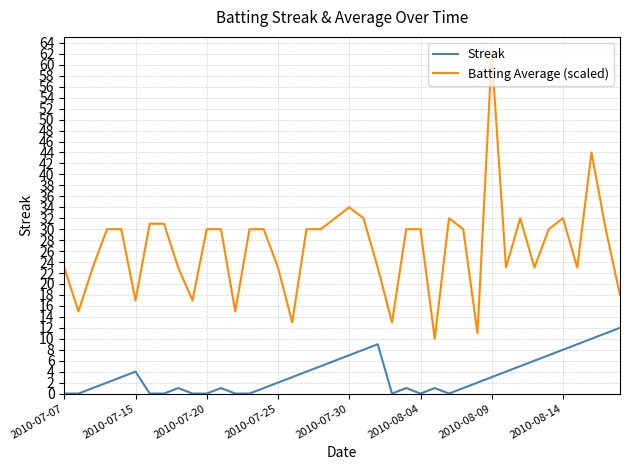

Which series has the widest spread of values?

Batting Average (scaled)